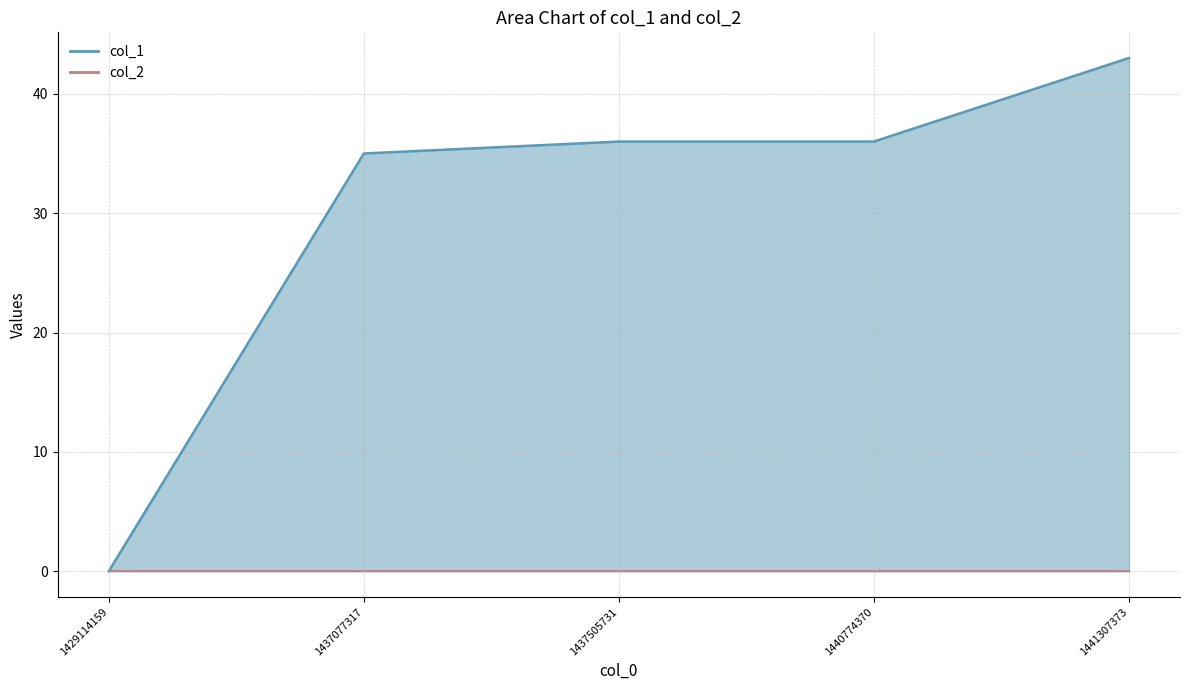

Which label corresponds to the largest value in the chart?

1441307373